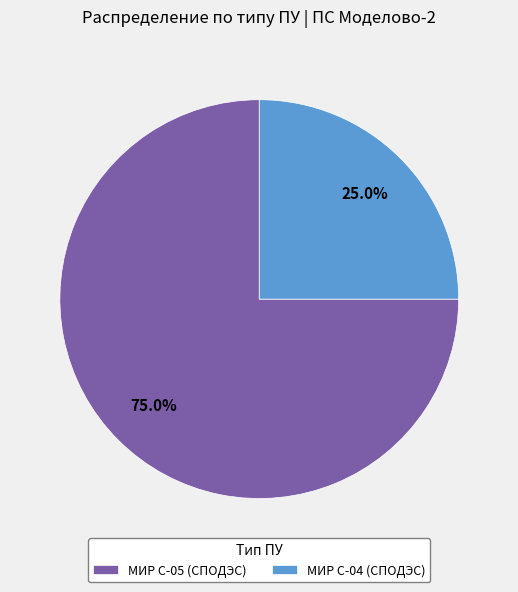

How much of the chart is everything except МИР С-05 (СПОДЭС)?

25.0%